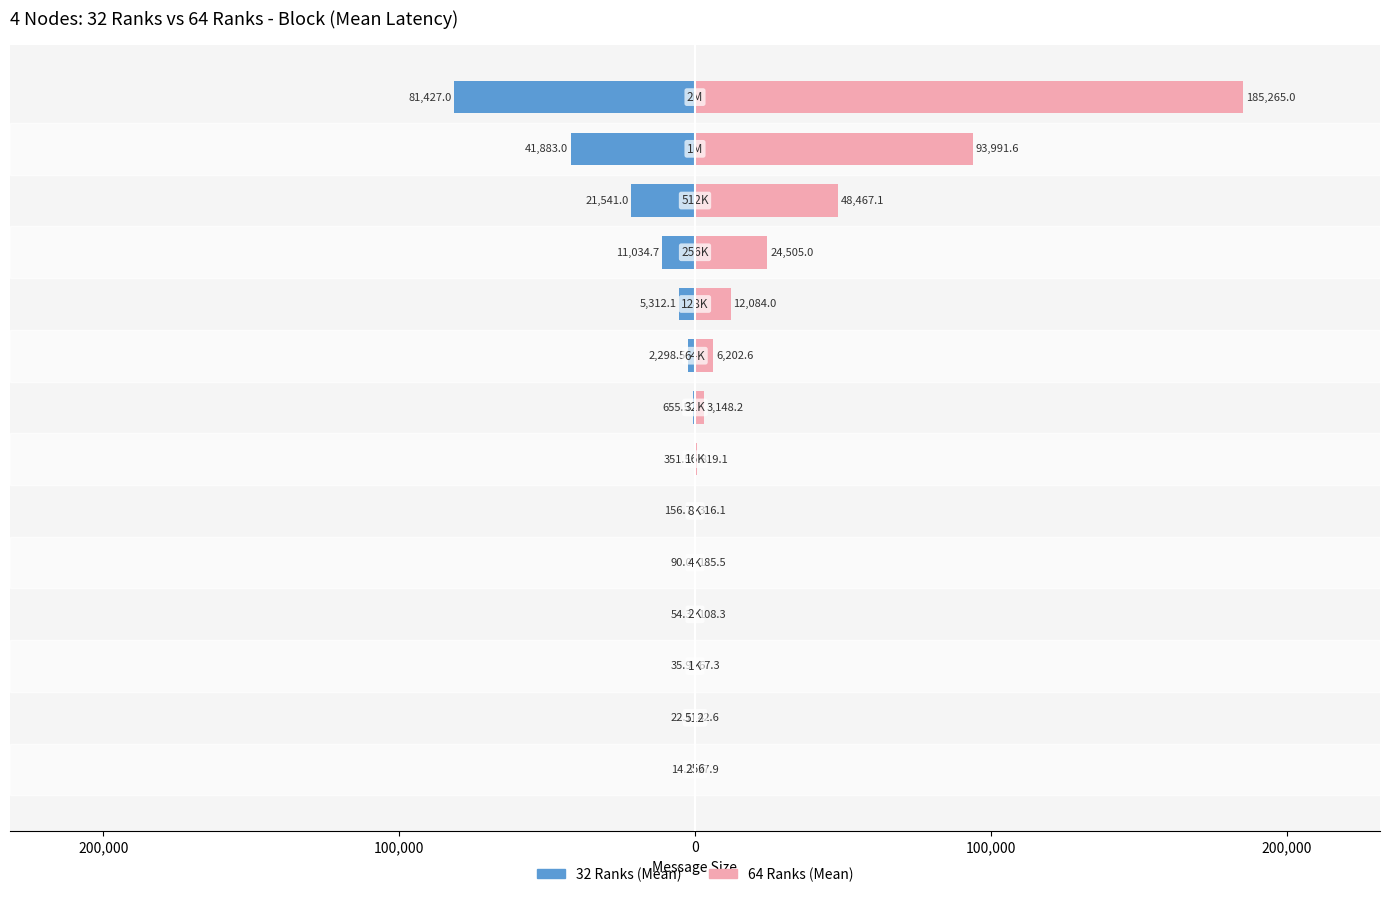

How many values in the 64 Ranks (Mean) series exceed 3148?

7